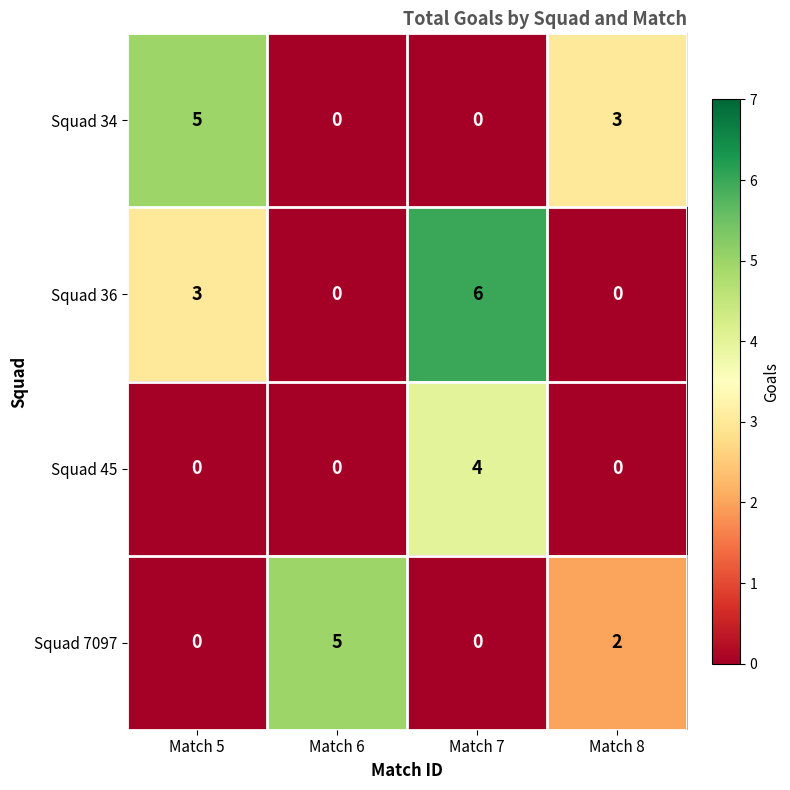

What is the total value across all series at Match 5?

8